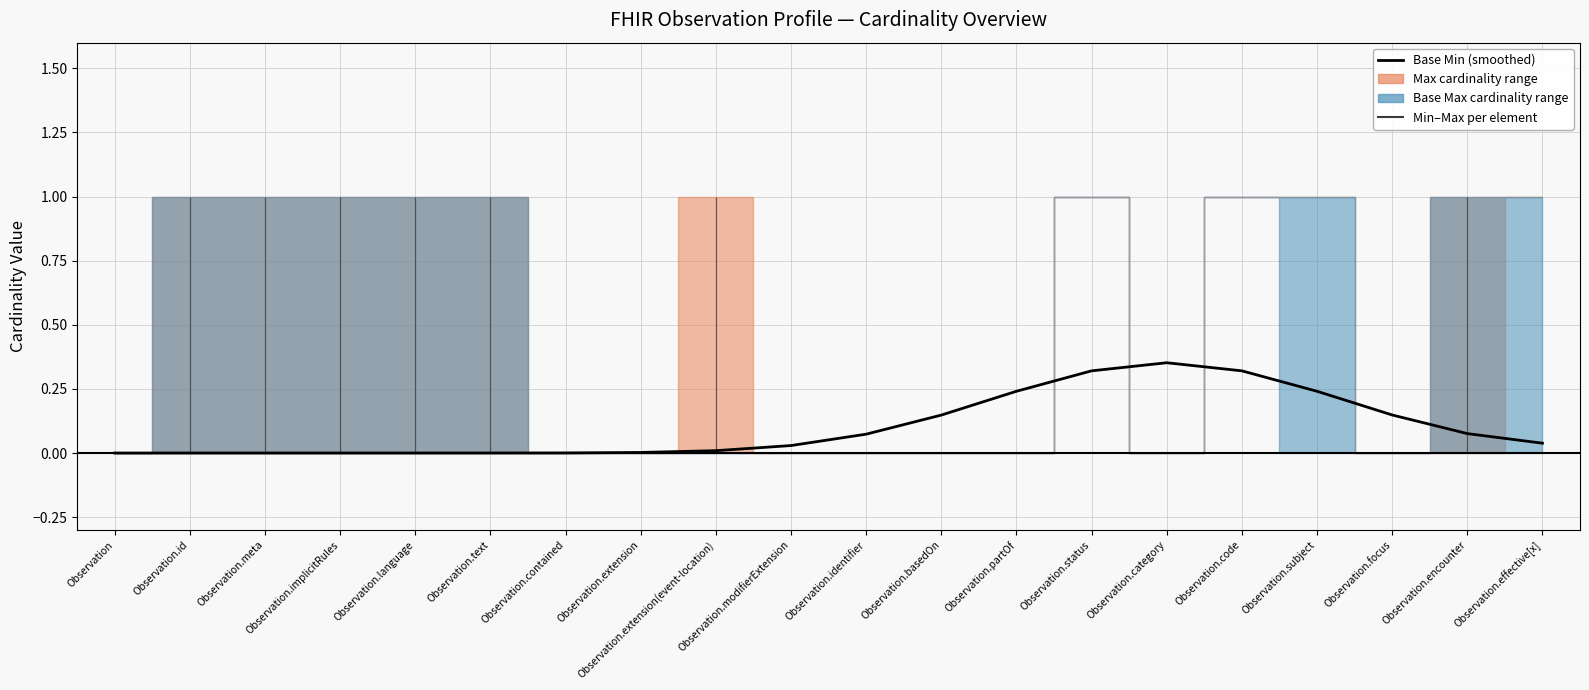

List the labels in order of value, smallest first.

Observation, Observation.id, Observation.meta, Observation.implicitRules, Observation.language, Observation.text, Observation.contained, Observation.extension, Observation.extension(event-location), Observation.modifierExtension, Observation.effective[x], Observation.identifier, Observation.encounter, Observation.basedOn, Observation.focus, Observation.partOf, Observation.subject, Observation.status, Observation.code, Observation.category